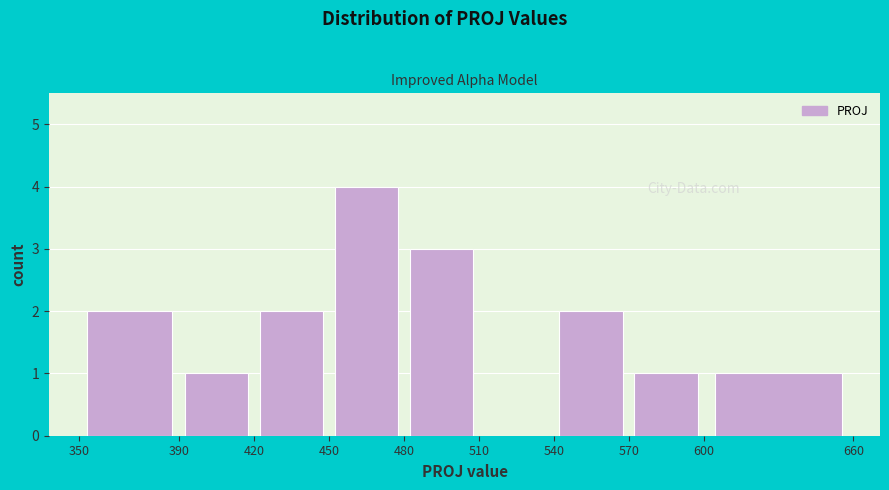

Which range on the x-axis has the tallest bar?

450 to 480